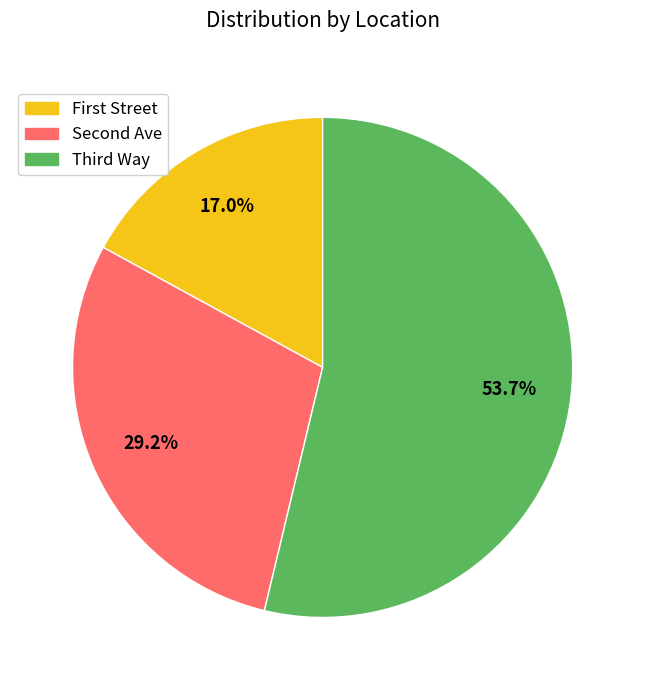

Rank the categories by value from lowest to highest.

First Street, Second Ave, Third Way